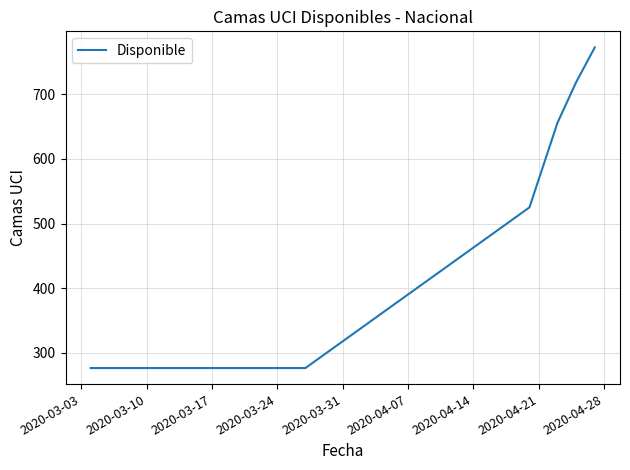

What is the difference between the second highest and minimum values?

443